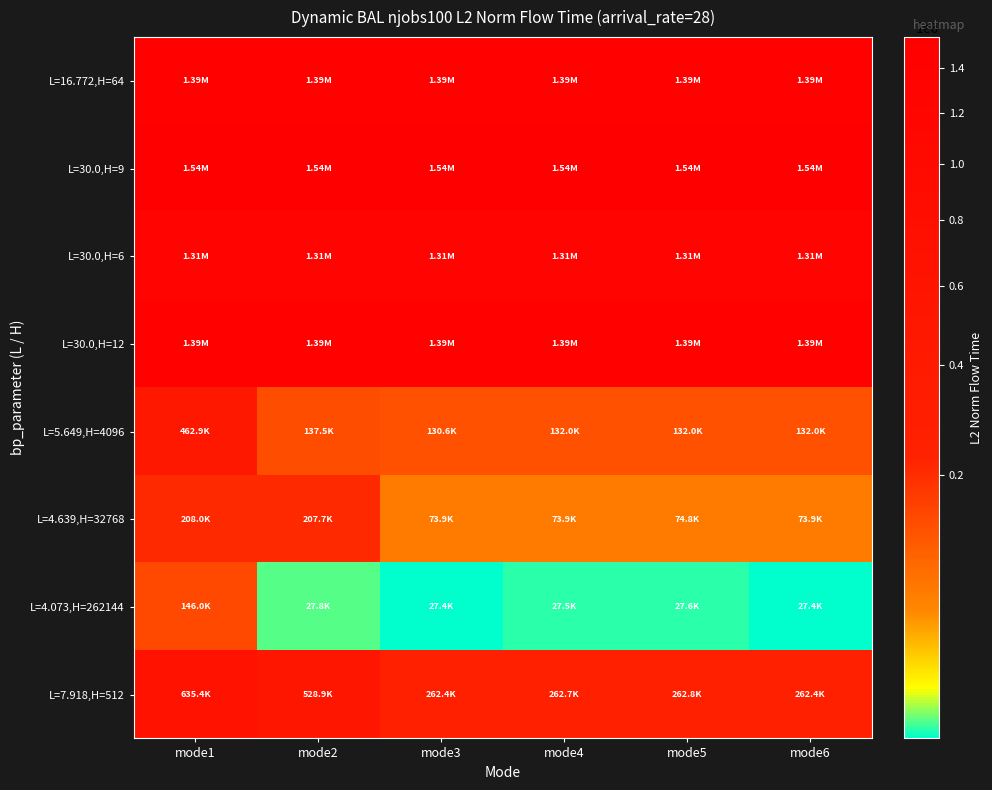

How many categories are shown in the chart?

6